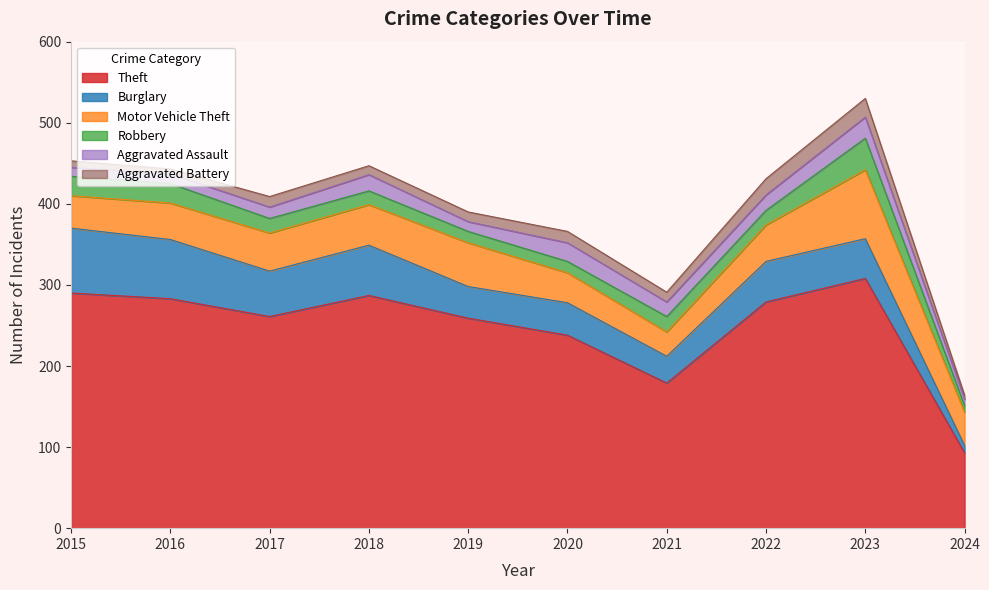

What is the value of the Motor Vehicle Theft point at the 9th from the left?

85